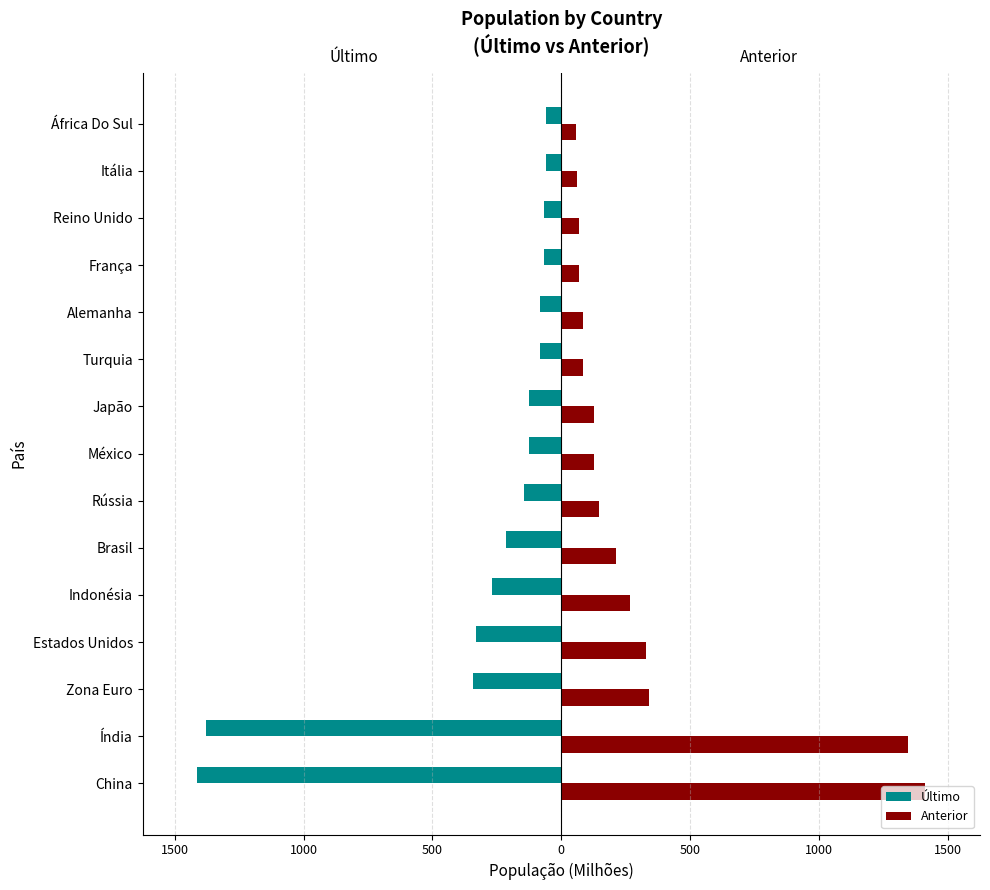

What is the lowest value of the Anterior series?

58.8